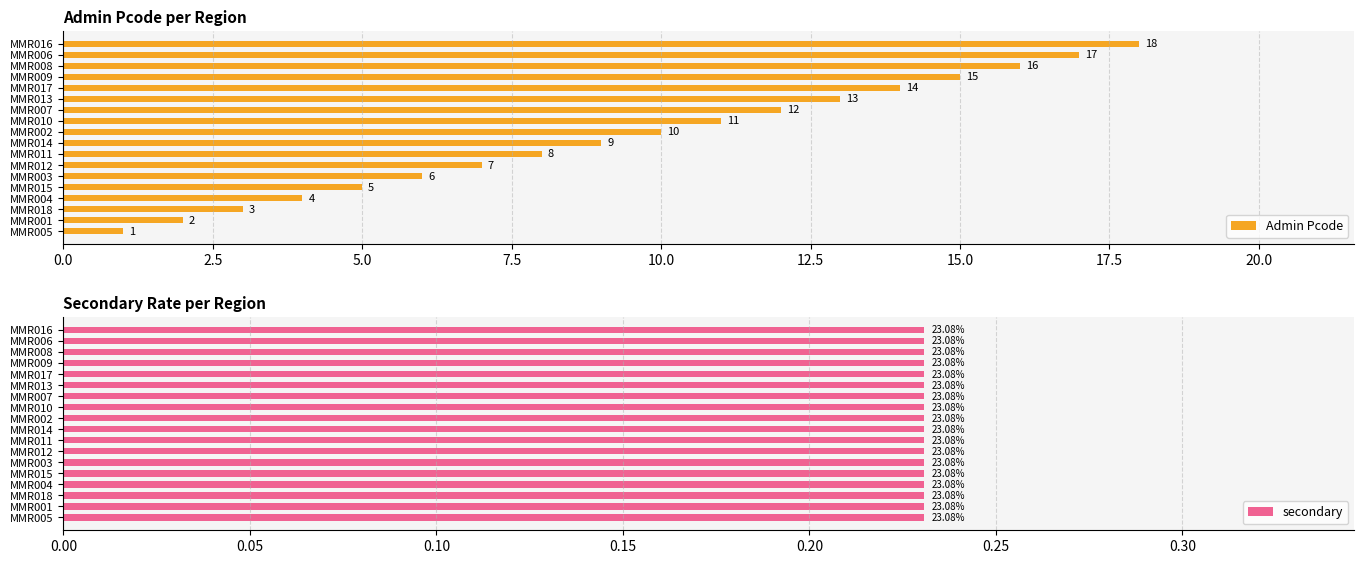

The value of Admin Pcode at MMR014 is 9. True or false?

True